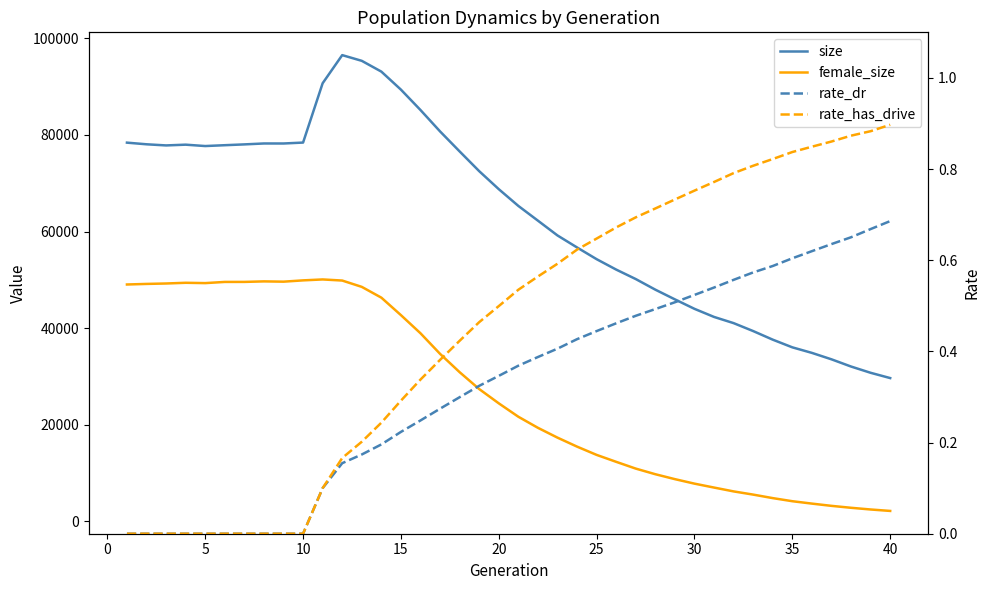

True or false: size has more than 0 points higher than both neighbors.

True